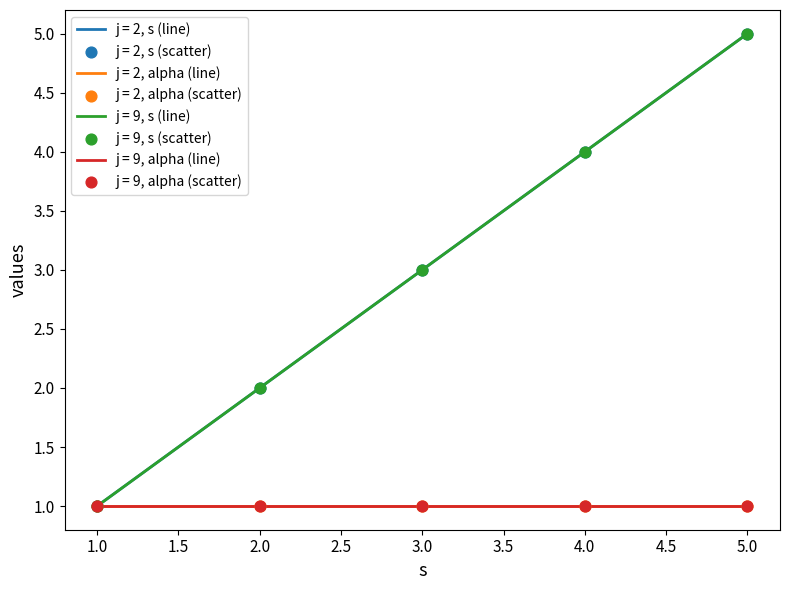

Which series has the largest total across all categories?

s